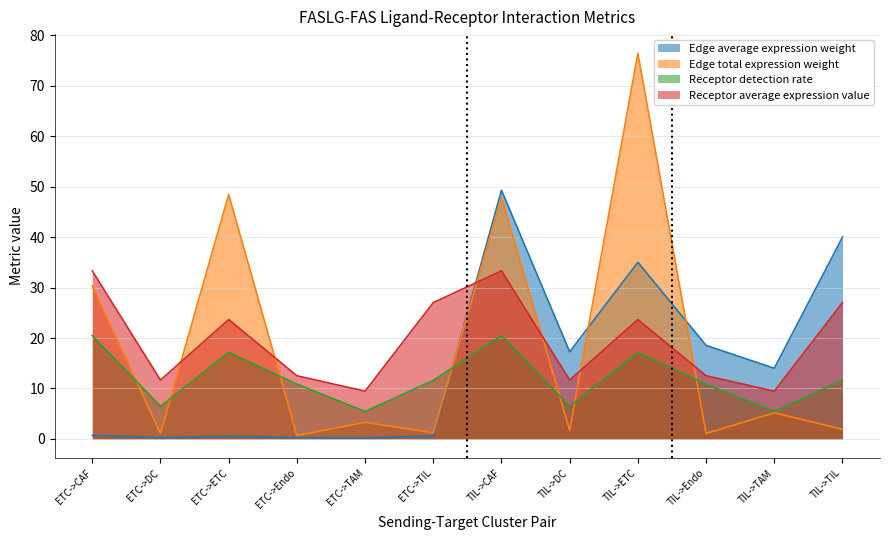

List the labels in order of Receptor average expression value value, largest first.

ETC->CAF, TIL->CAF, ETC->TIL, TIL->TIL, ETC->ETC, TIL->ETC, ETC->Endo, TIL->Endo, ETC->DC, TIL->DC, ETC->TAM, TIL->TAM